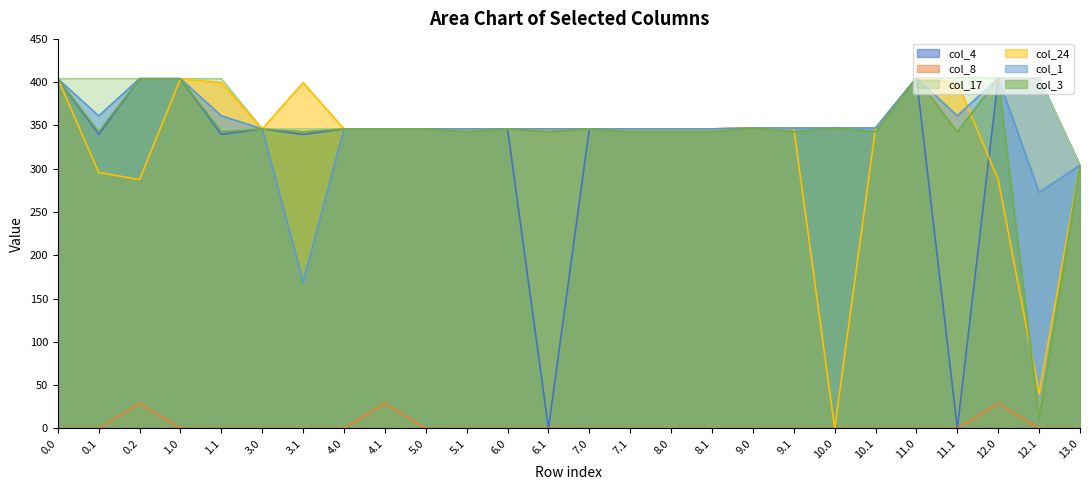

At which label does col_17 reach its peak?

11.0